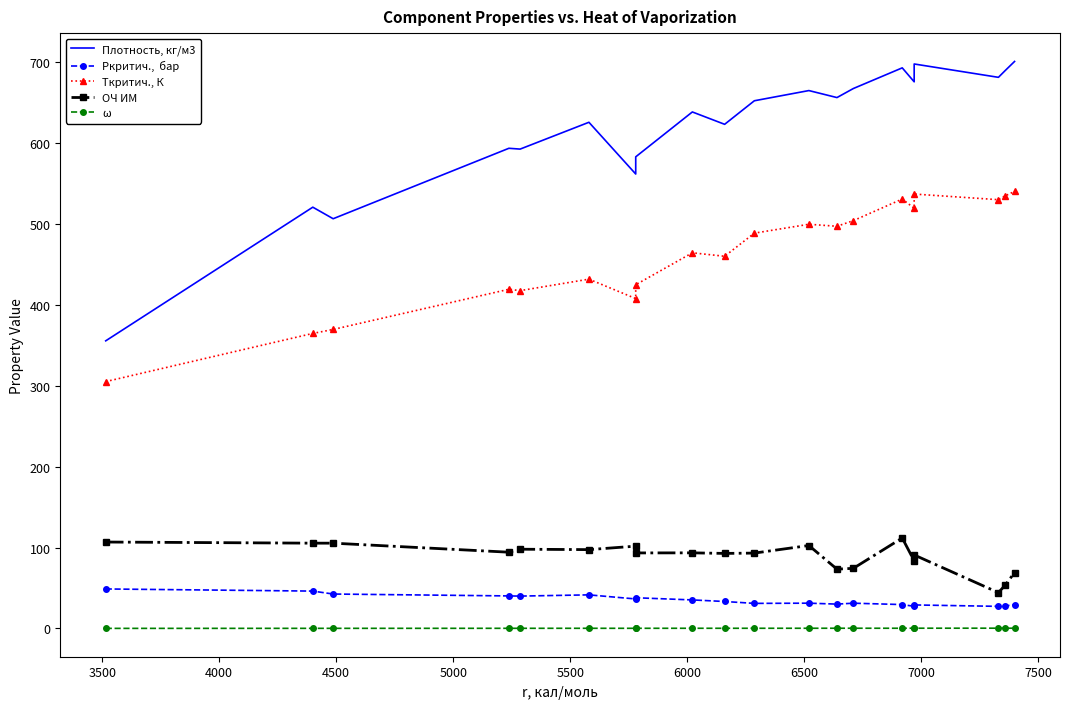

What is the maximum value for ОЧ ИМ?

111.9